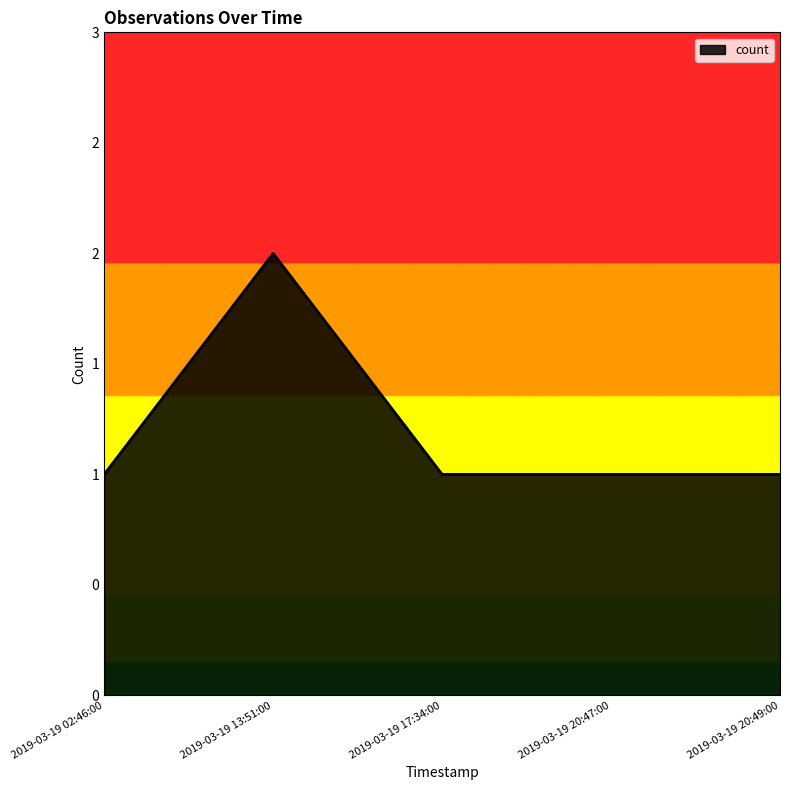

Does the chart have visible grid lines?

No